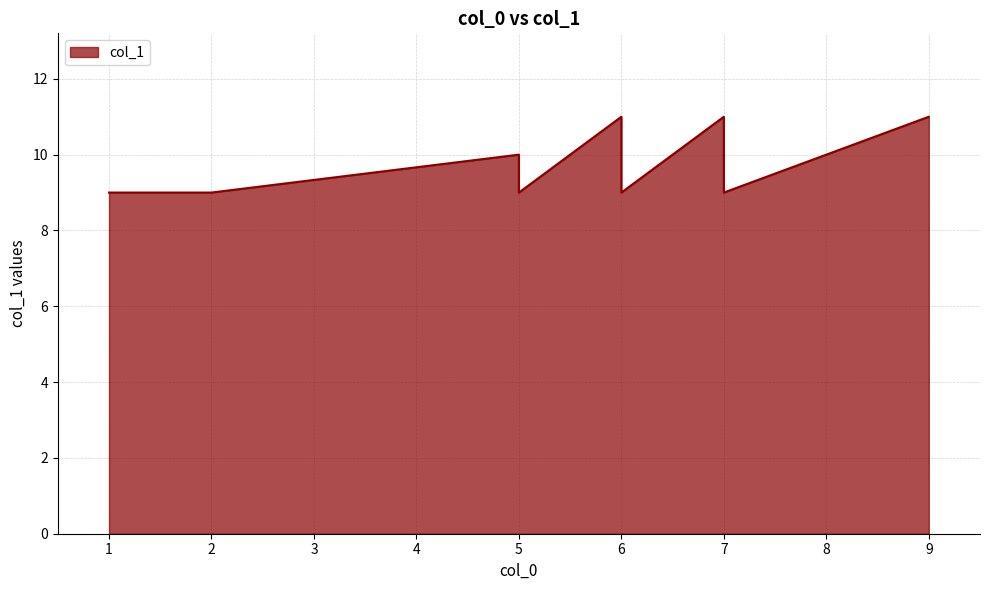

Read the value at 9.

11